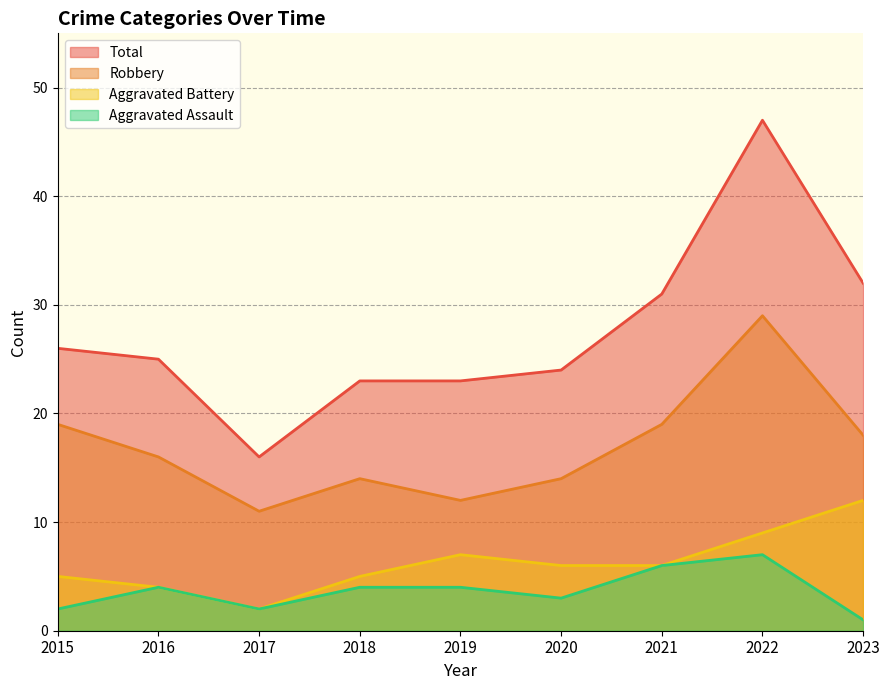

What is the total value across all series at 2018?

46